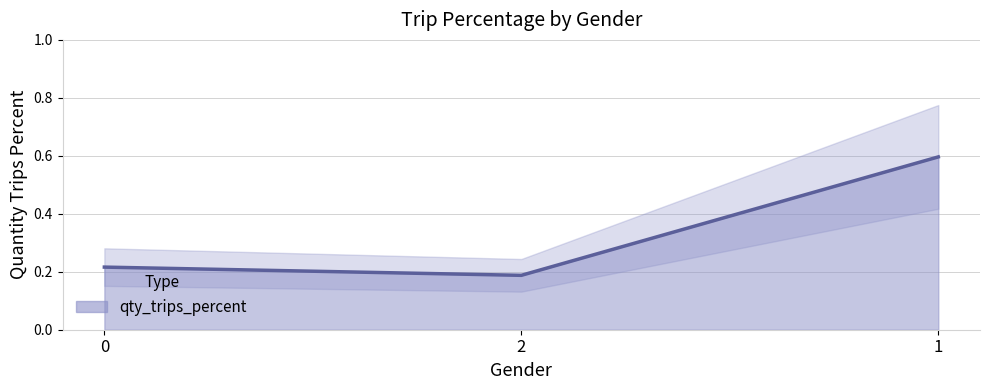

Reading left to right, list all the values displayed in this chart.

0=0.2	2=0.2	1=0.6